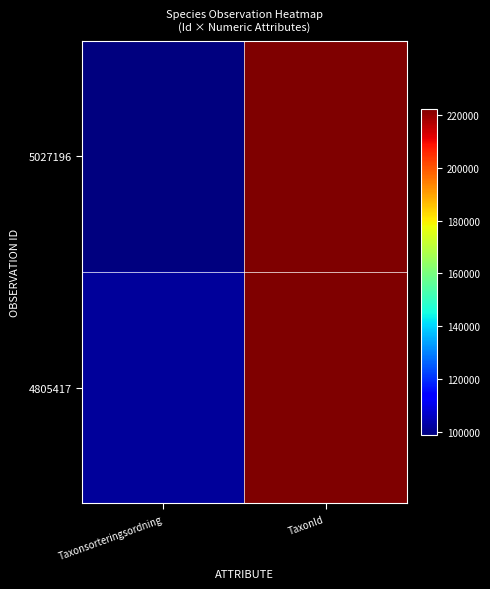

What is the difference between the highest and lowest values at TaxonId?

86